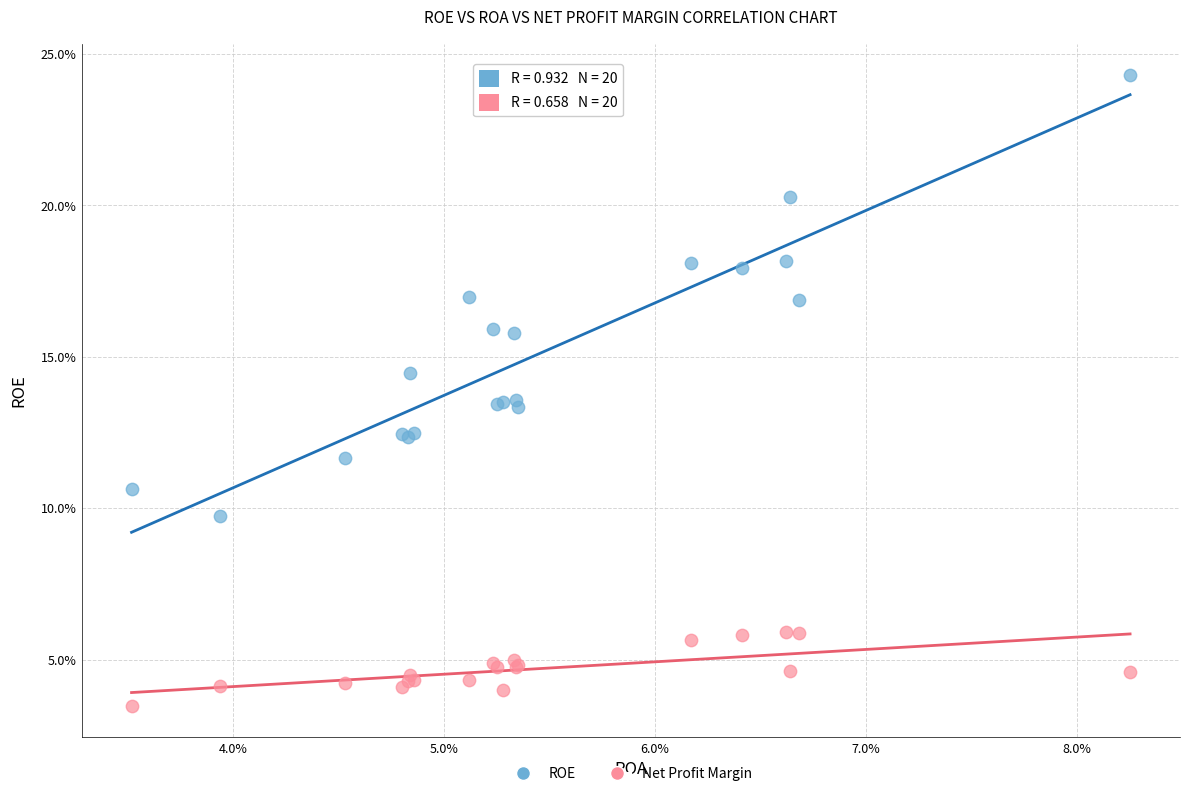

What are all the series names shown in the legend?

ROE, Net Profit Margin